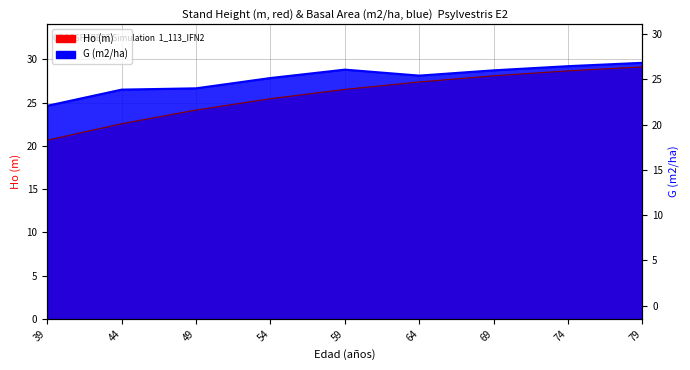

List the labels in order of Ho (m) value, largest first.

79, 74, 69, 64, 59, 54, 49, 44, 39